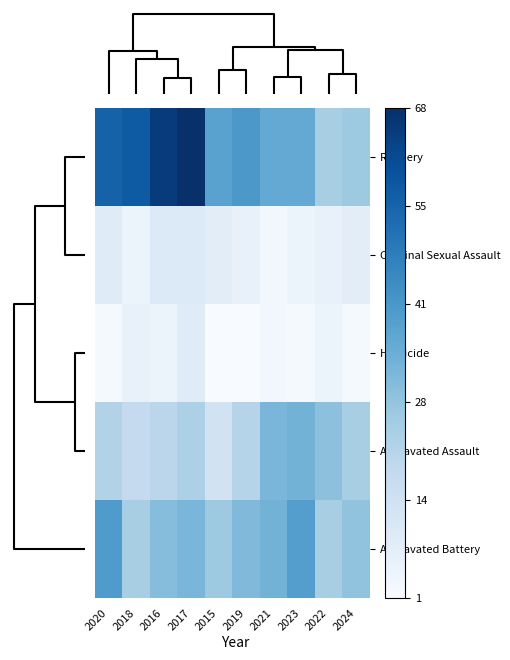

Which series has the widest spread of values?

Robbery